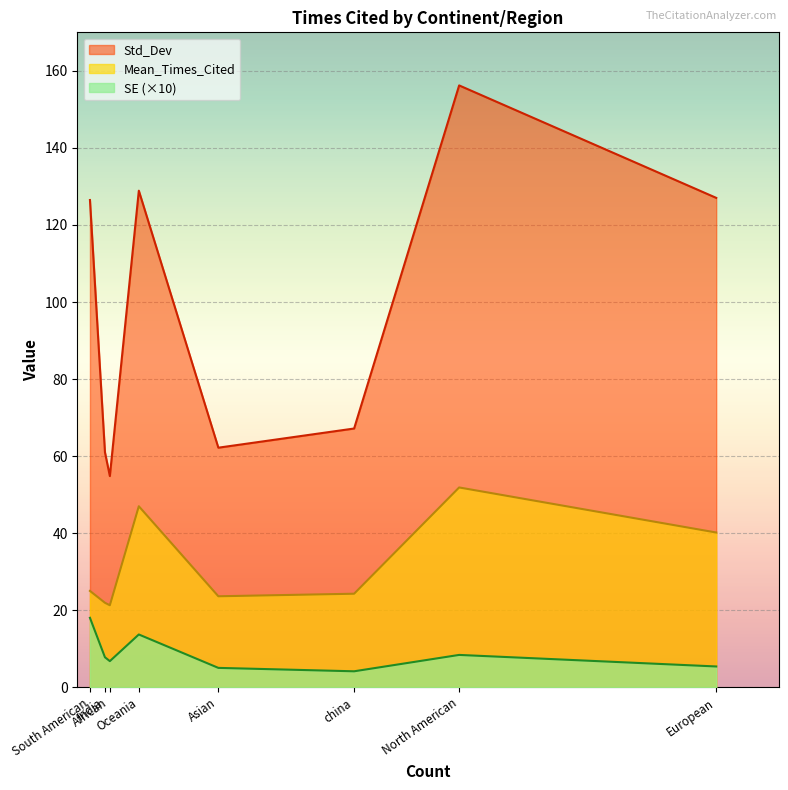

Rank the series at china from highest to lowest value.

Std_Dev, Mean_Times_Cited, SE (×10)